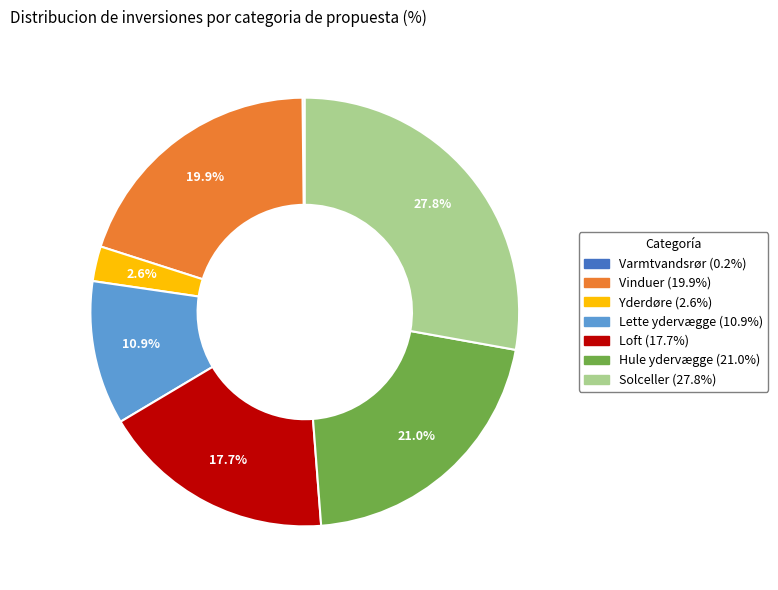

Is there any slice that represents more than half of the pie?

No